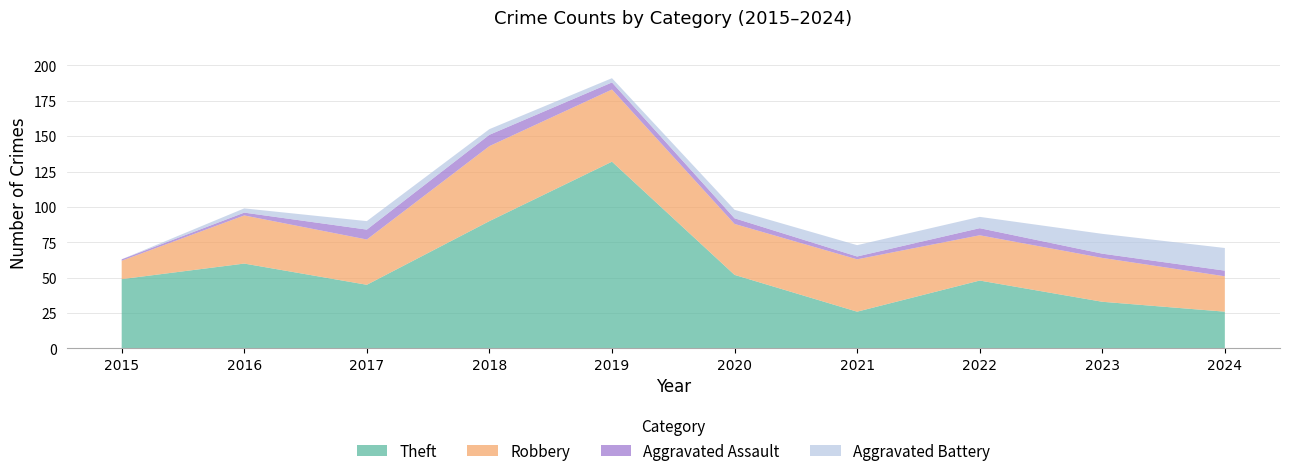

Reading left to right, extract all data points from this chart.

Theft: 2015=49	2016=60	2017=45	2018=90	2019=132	2020=52	2021=26	2022=48	2023=33	2024=26
Robbery: 2015=13	2016=34	2017=32	2018=53	2019=51	2020=36	2021=37	2022=32	2023=31	2024=25
Aggravated Assault: 2015=1	2016=2	2017=7	2018=8	2019=5	2020=4	2021=2	2022=5	2023=3	2024=4
Aggravated Battery: 2015=0	2016=3	2017=6	2018=4	2019=3	2020=6	2021=8	2022=8	2023=14	2024=16